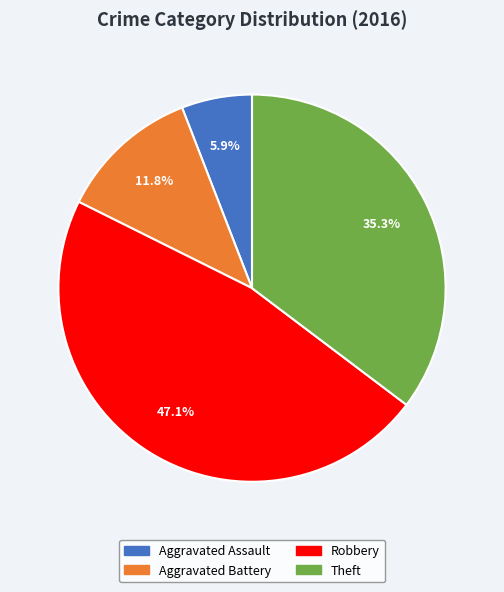

Is there any slice that represents more than half of the pie?

No